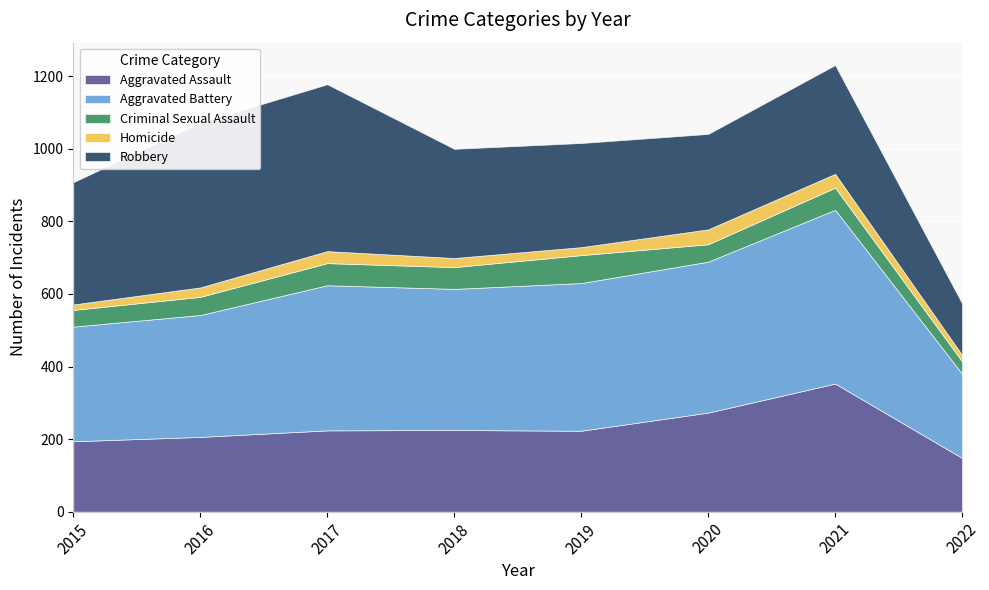

List the labels in order of Aggravated Assault value, largest first.

2021, 2020, 2018, 2017, 2019, 2016, 2015, 2022